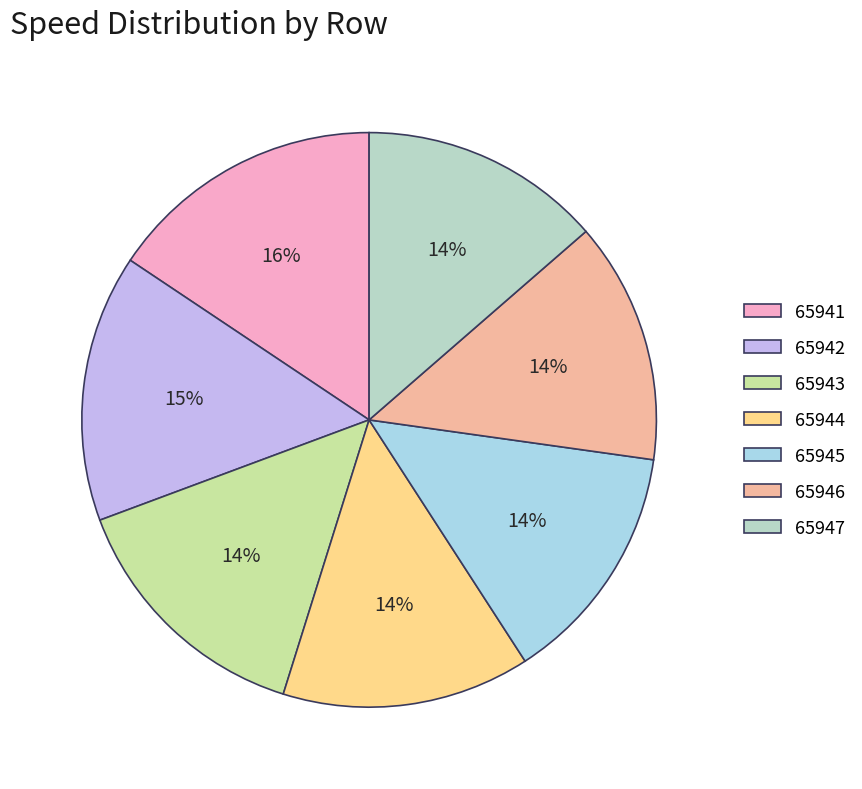

Which slice is the largest?

65941